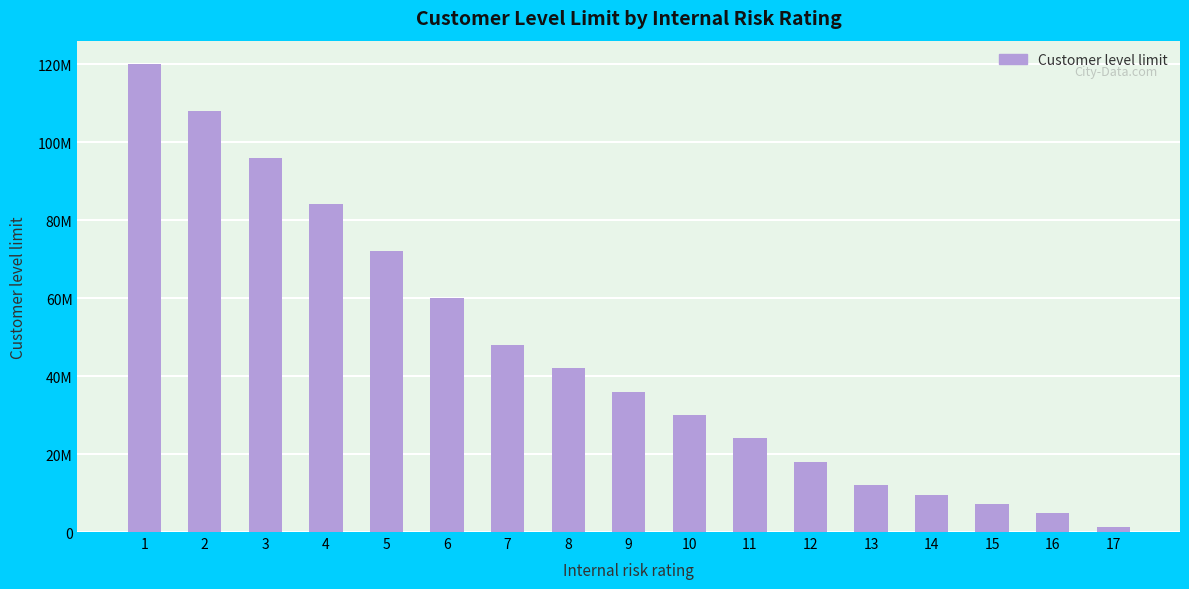

List the labels in order of value, smallest first.

17, 16, 15, 14, 13, 12, 11, 10, 9, 8, 7, 6, 5, 4, 3, 2, 1